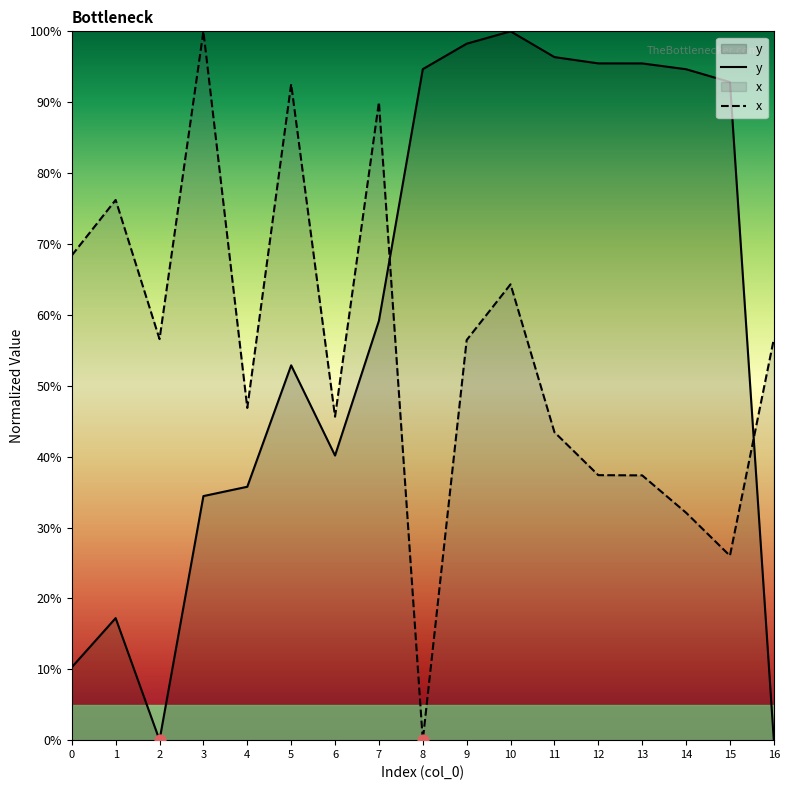

What is the total value across all series at 8?

94.7